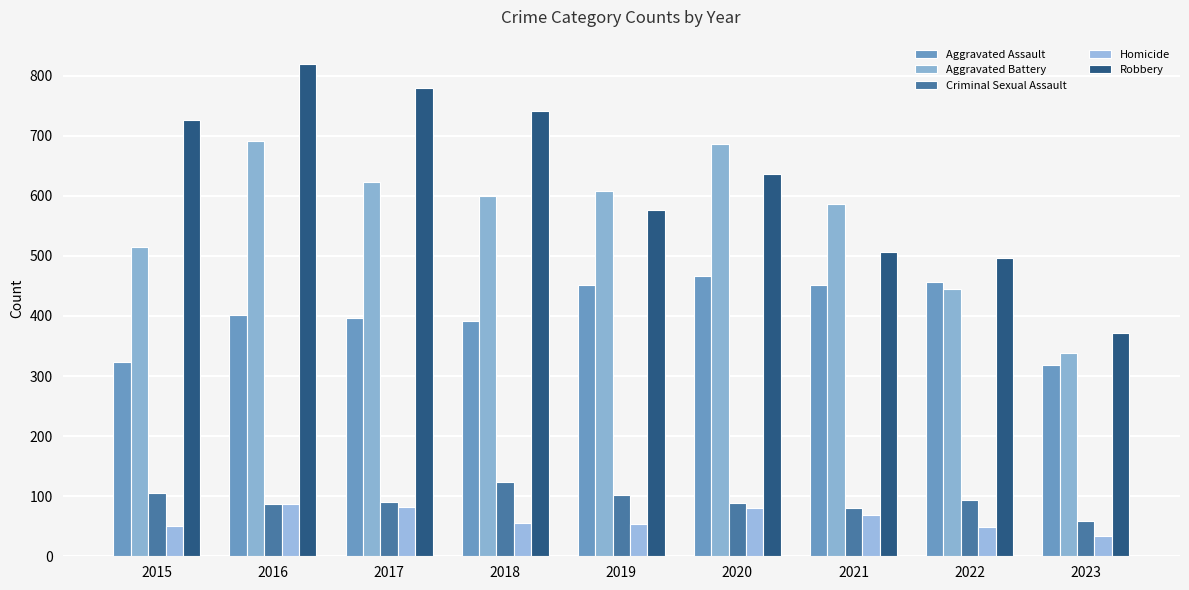

Which category has the highest value across all series?

2016